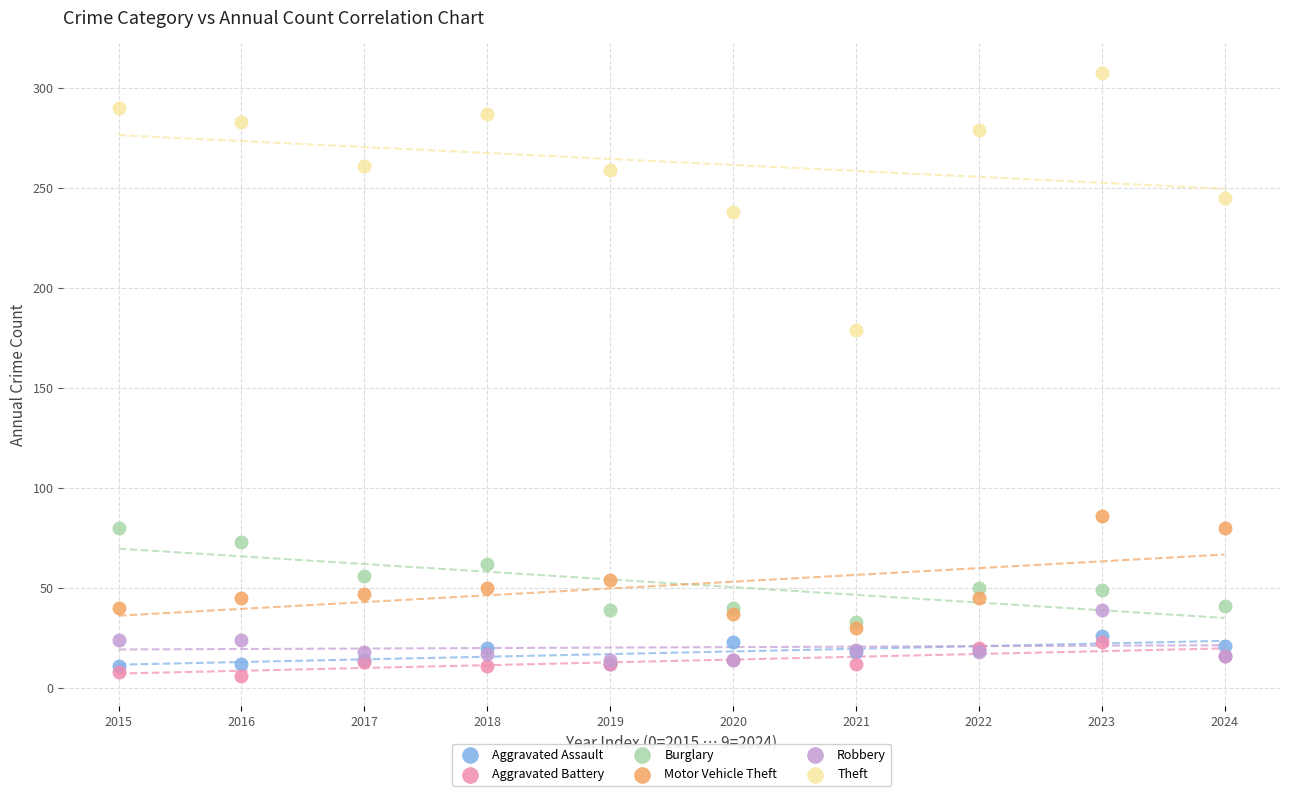

Which series reaches the minimum Y coordinate?

Aggravated Battery